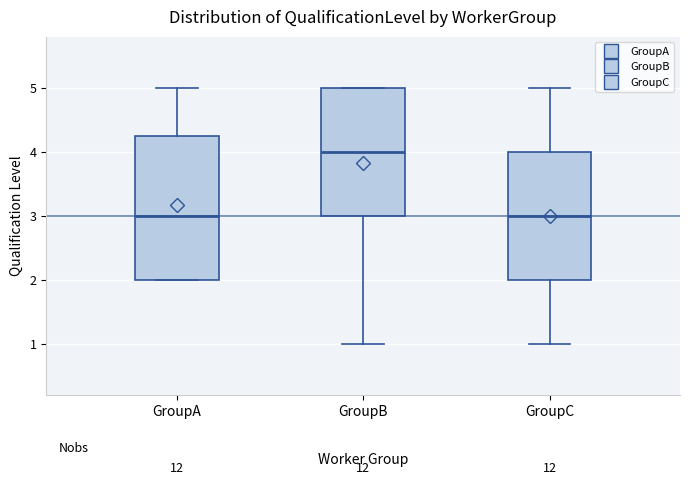

Reading left to right, transcribe this box plot: for each box, give where its median line is, the range the box spans, and where its two whiskers end, as read against the y-axis. The values are not printed on the chart, so give them approximately, as read against the axis.

GroupA: median 3.0, box 2.0 to 4.3, whiskers 2.0 to 5.0
GroupB: median 4.0, box 3.0 to 5.0, whiskers 1.0 to 5.0
GroupC: median 3.0, box 2.0 to 4.0, whiskers 1.0 to 5.0